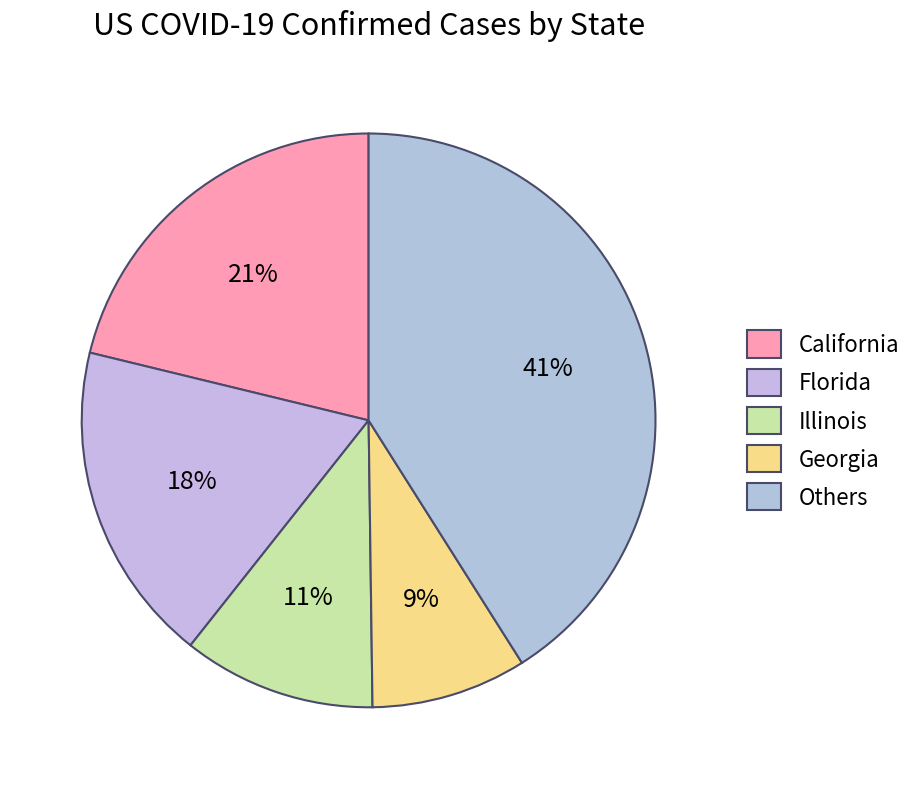

How many segments does this pie chart have?

5